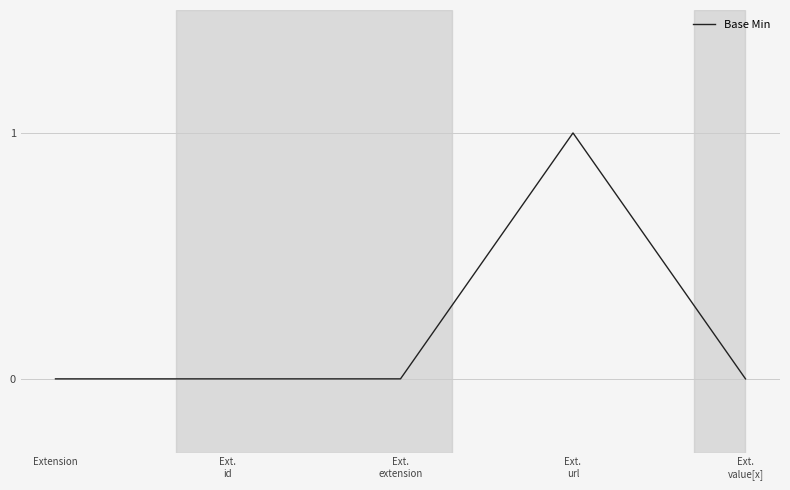

The value at Extension is 0. True or false?

True